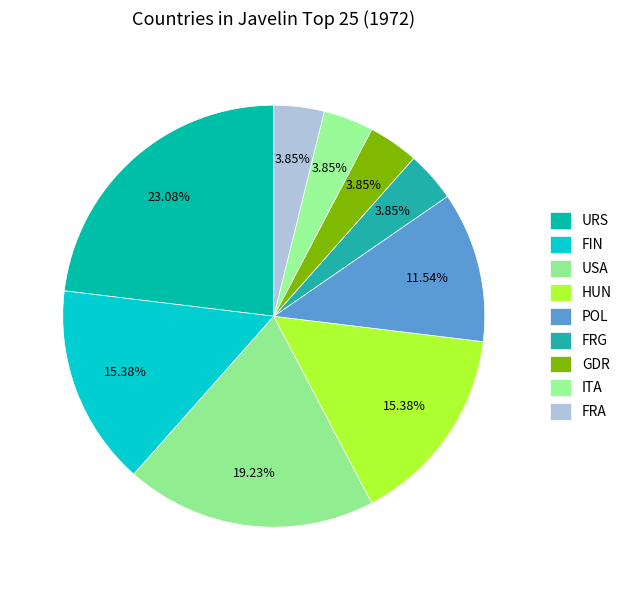

What percentage is NOT represented by FIN?

84.6%